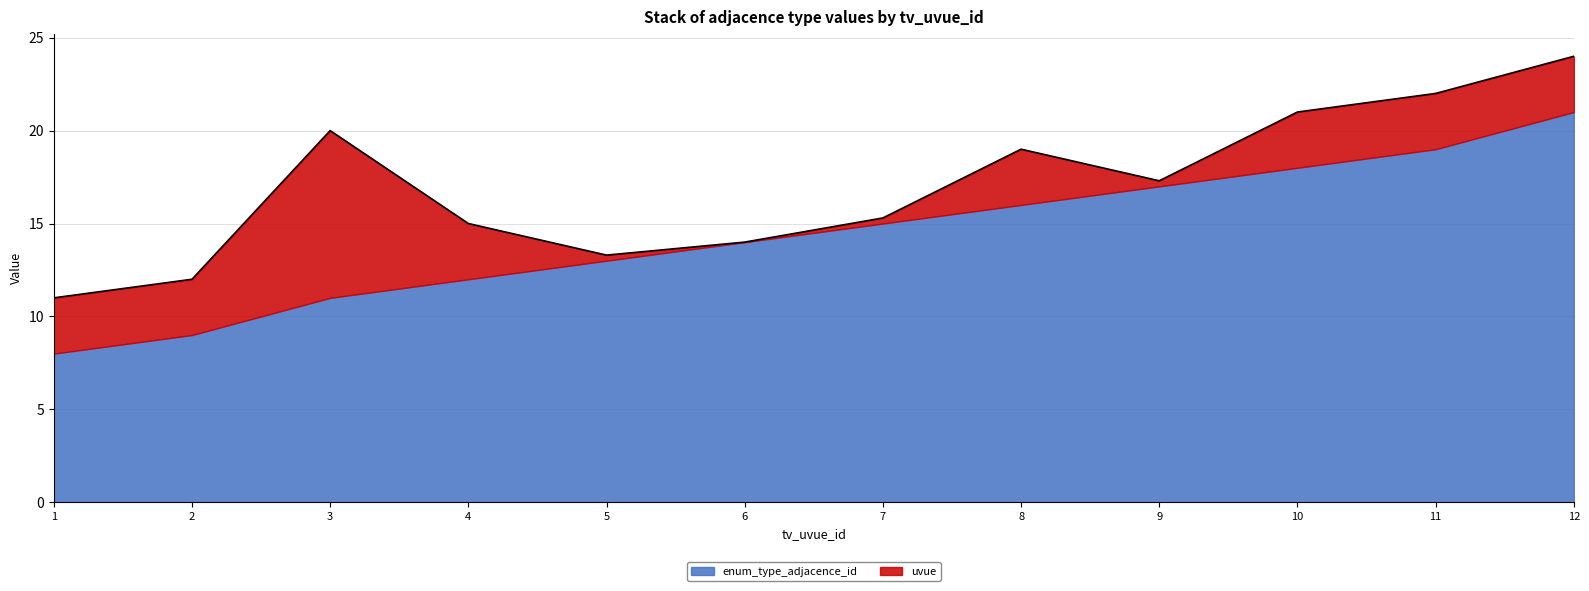

At which label does enum_type_adjacence_id reach its minimum?

1